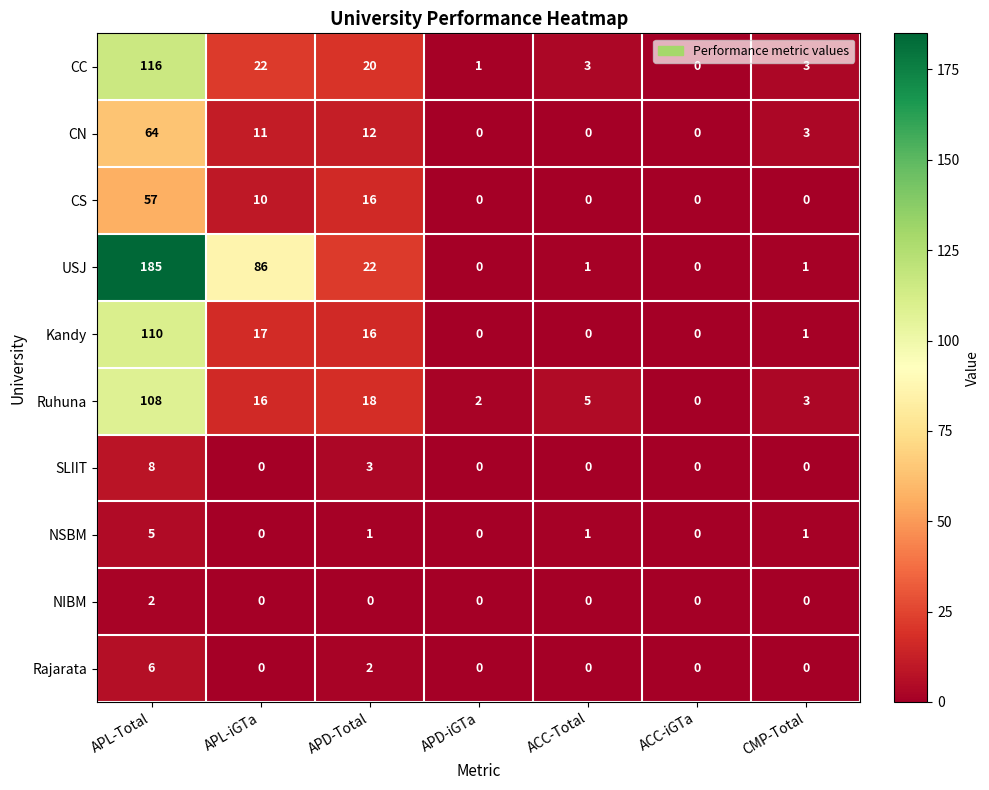

What is the difference between the second highest and second lowest values in the CC series?

21